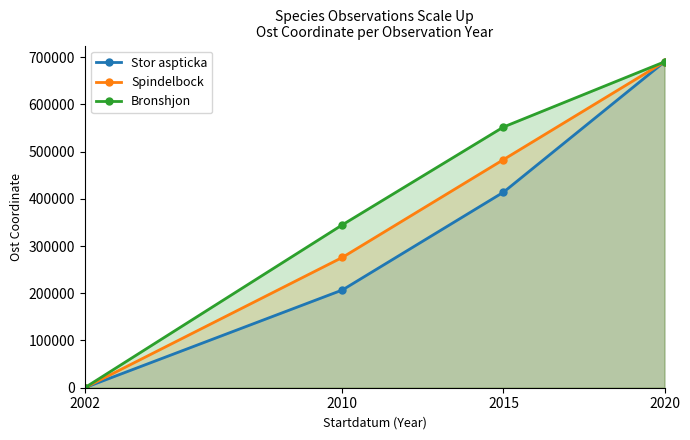

Rank the categories by Spindelbock value from lowest to highest.

2002, 2010, 2015, 2020